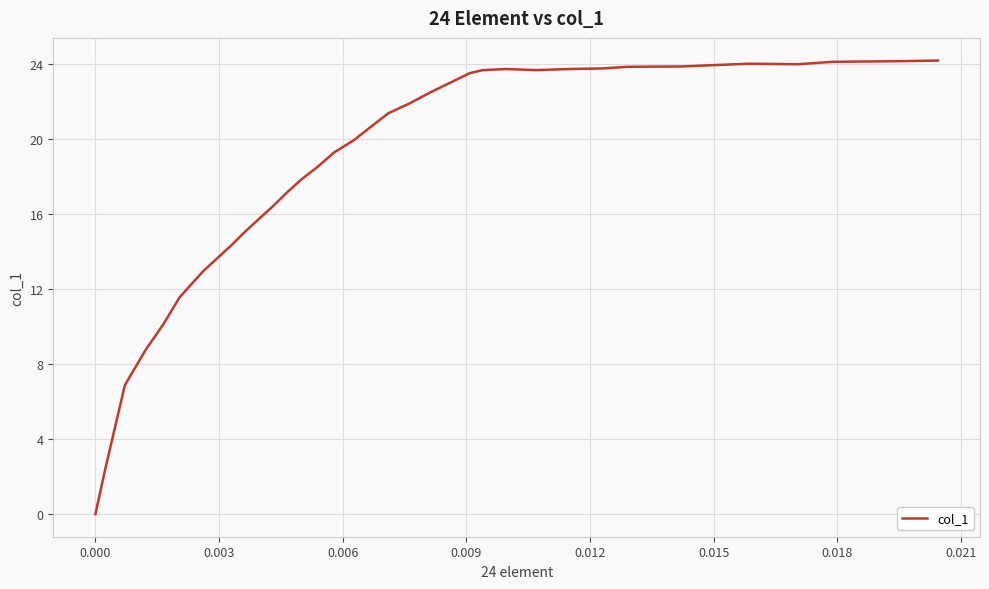

What is the greatest value displayed?

24.2